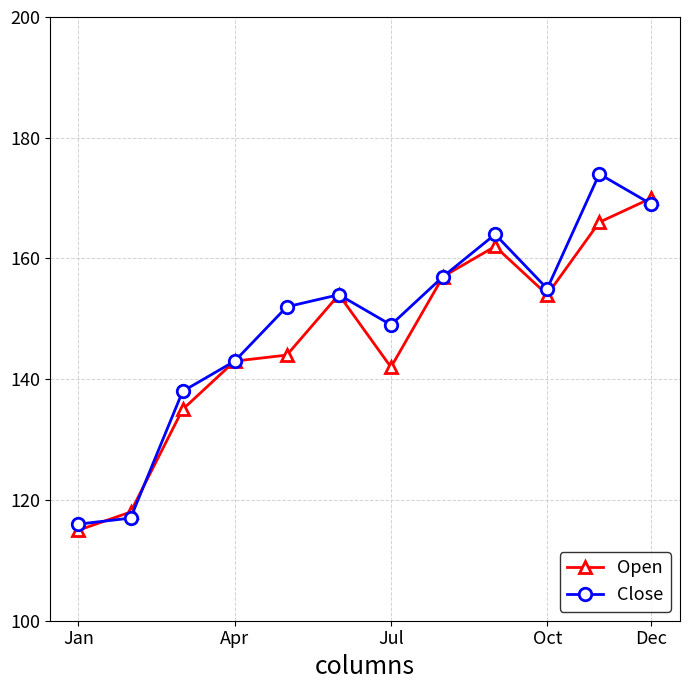

Which series ends up on top after the final intersection of Close and Open?

Open